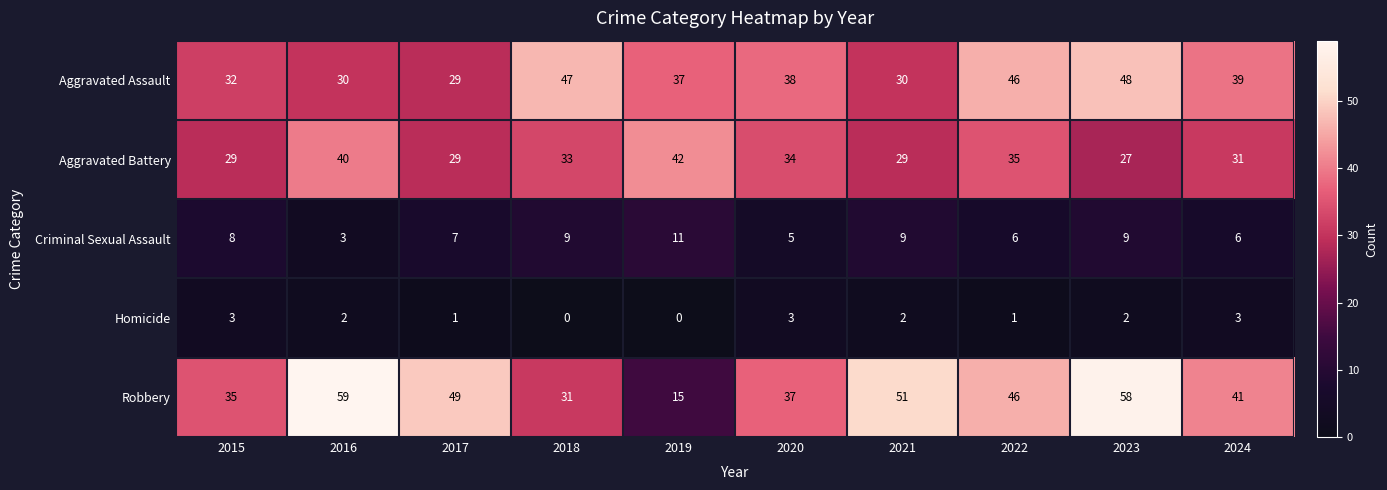

Is it true that Aggravated Battery equals 33 at 2018?

True